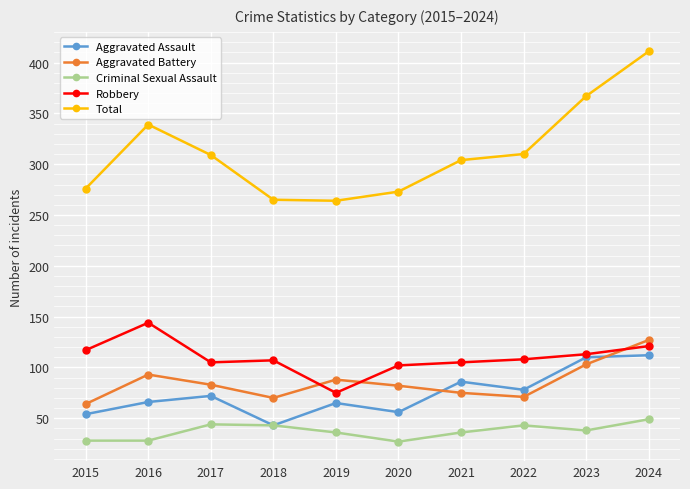

What is the smallest value displayed?

27